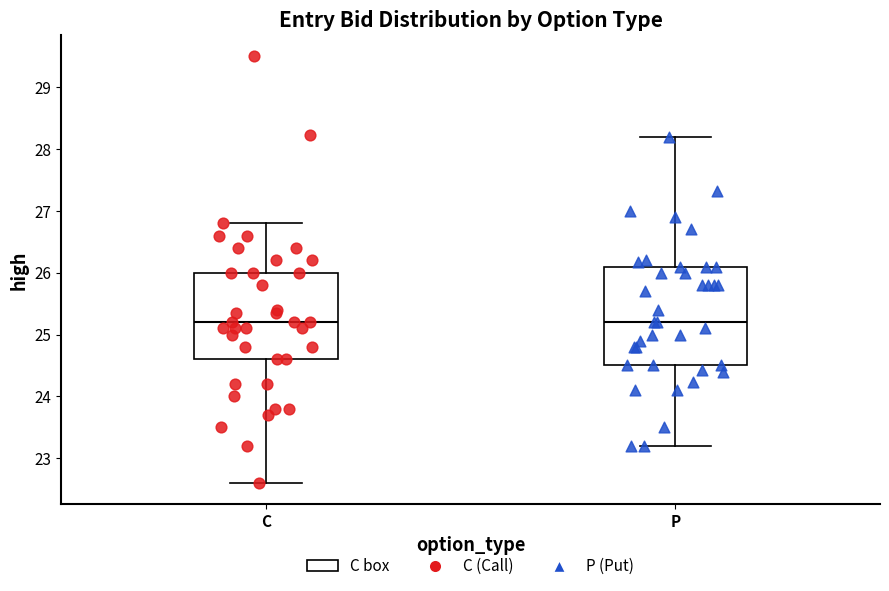

Where does the upper whisker of the box for C end on the y-axis? The values are not printed on the chart, so give them approximately, as read against the axis.

26.8